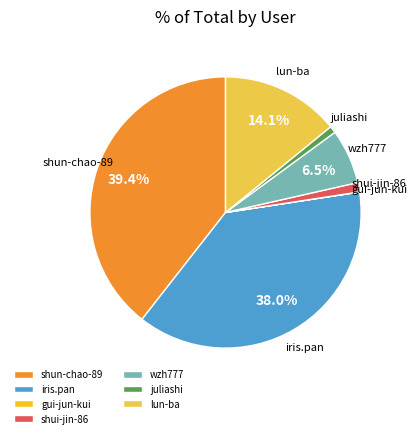

What percentage is the iris.pan slice, to the nearest percent?

38%